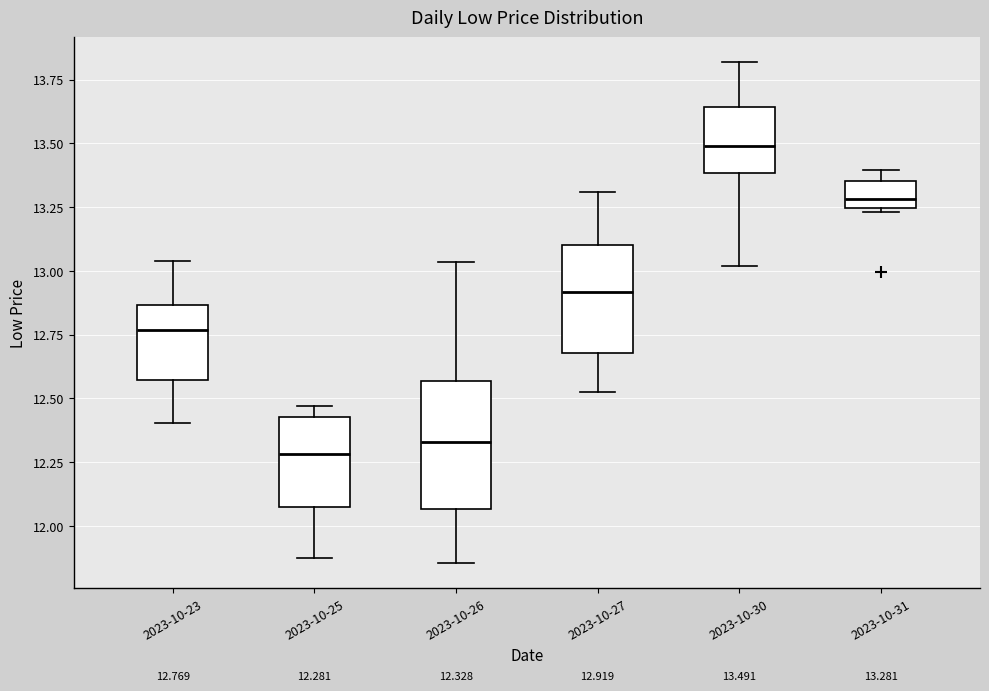

Comparing the boxes themselves (not the whiskers), which one is the tallest?

2023-10-26